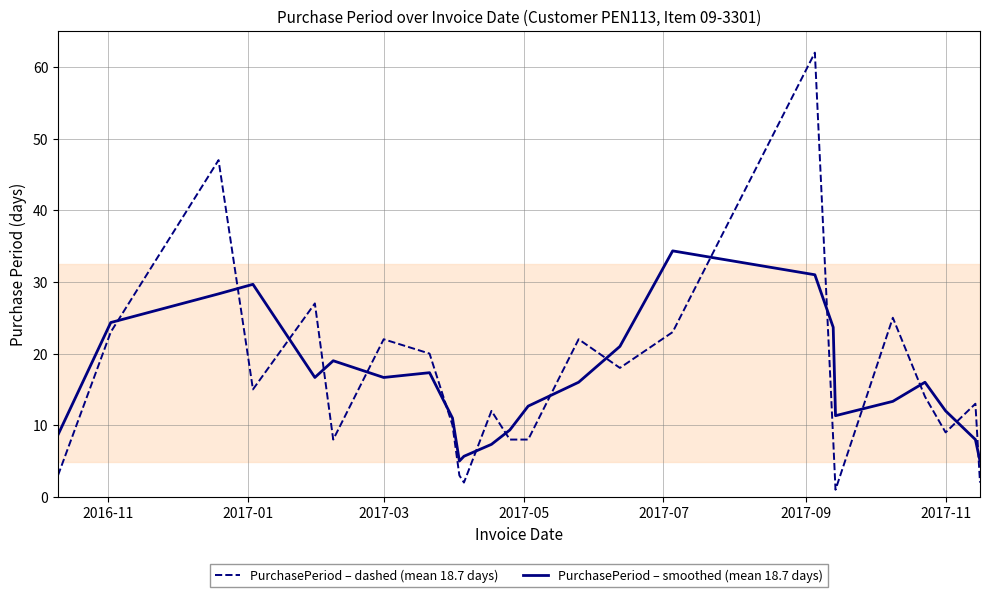

Which series has the largest range (max minus min)?

PurchasePeriod – dashed (mean 18.7 days)